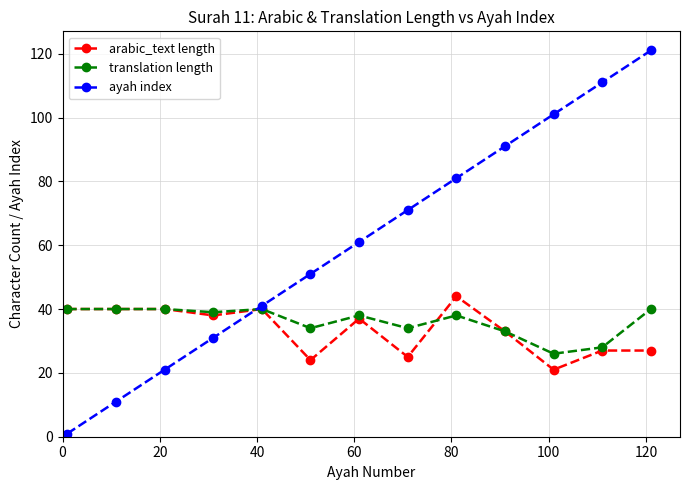

What are all the series names shown in the legend?

arabic_text length, translation length, ayah index